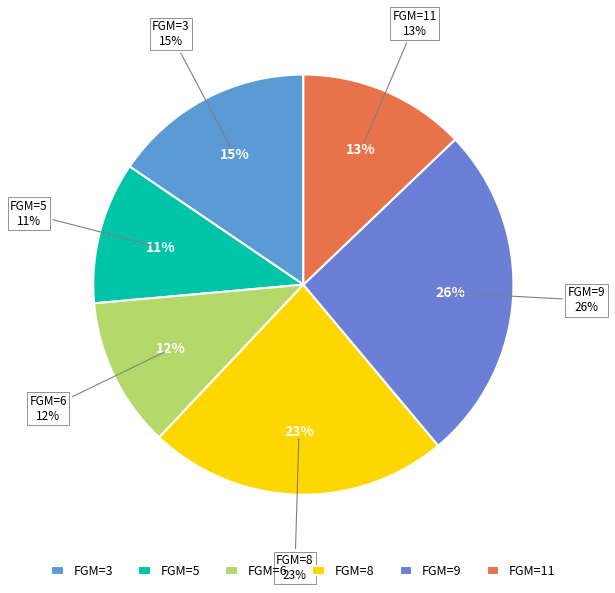

True or false: FGM=5 accounts for 1% of the total.

False